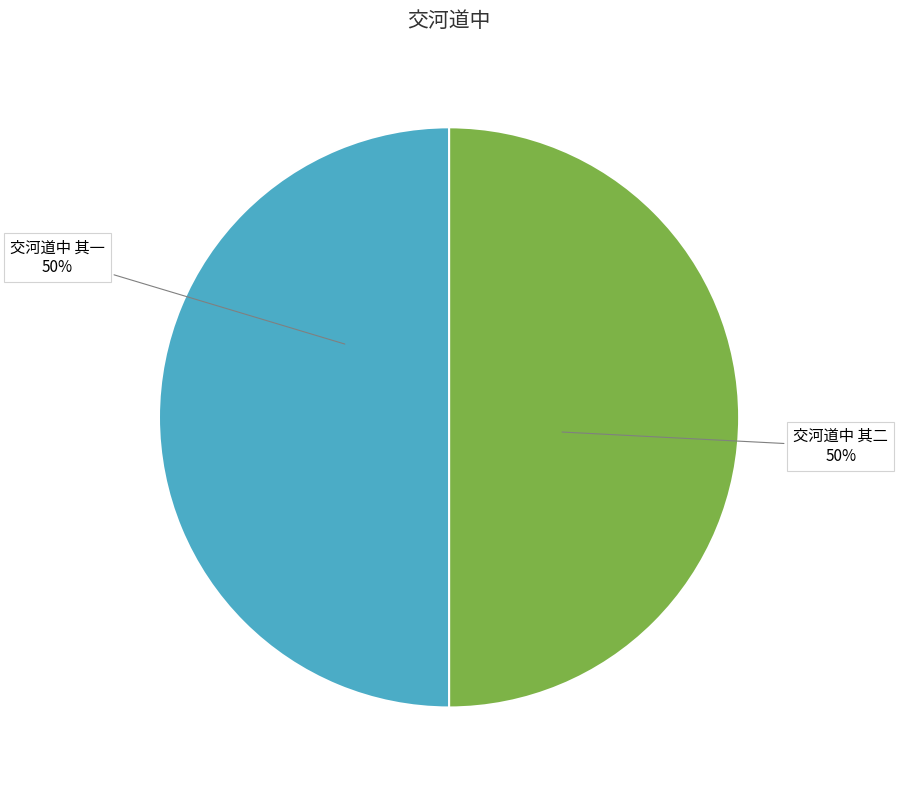

True or false: 交河道中 其一 accounts for 35% of the total.

False